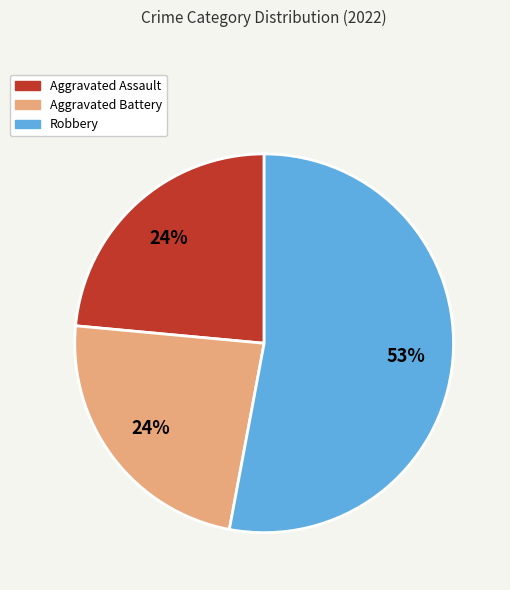

Which slice represents more than half of the pie?

Robbery